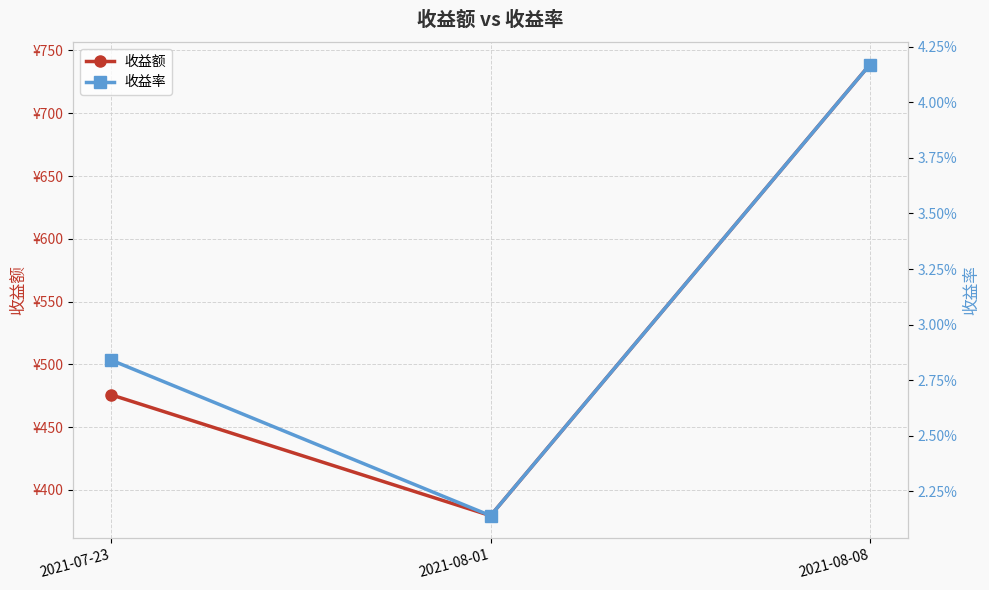

Reading right to left, transcribe all the data shown in this chart.

收益额: 738.7	379.5	475.8
收益率: 0.0	0.0	0.0